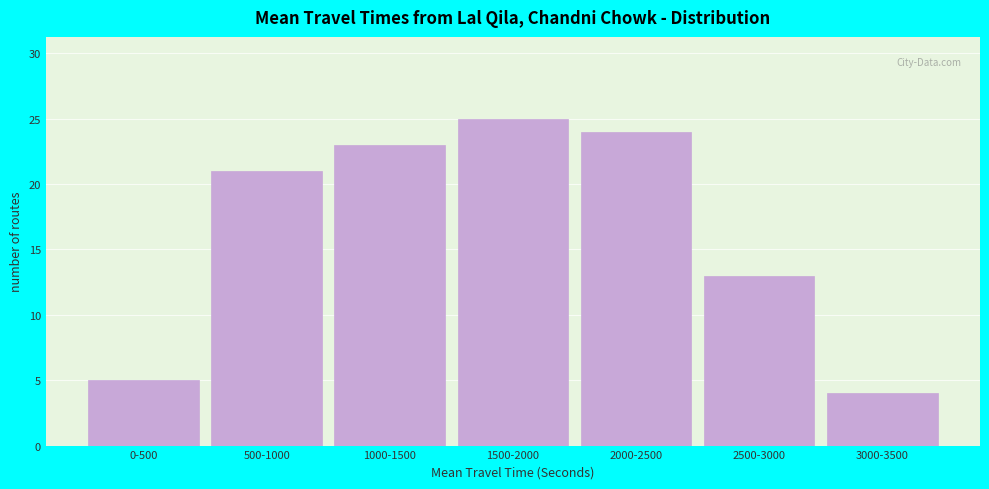

Reading left to right, list all the values displayed in this chart.

5	21	23	25	24	13	4